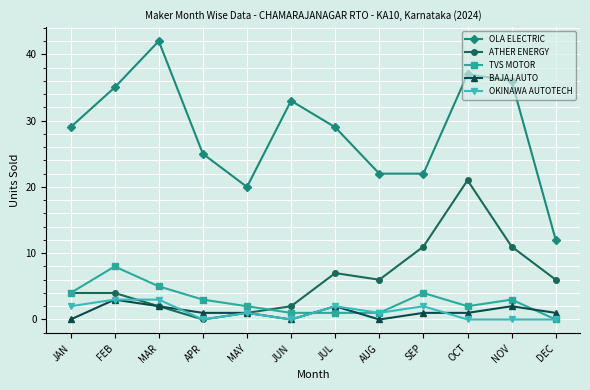

What is the total value across all series at JUL?

41